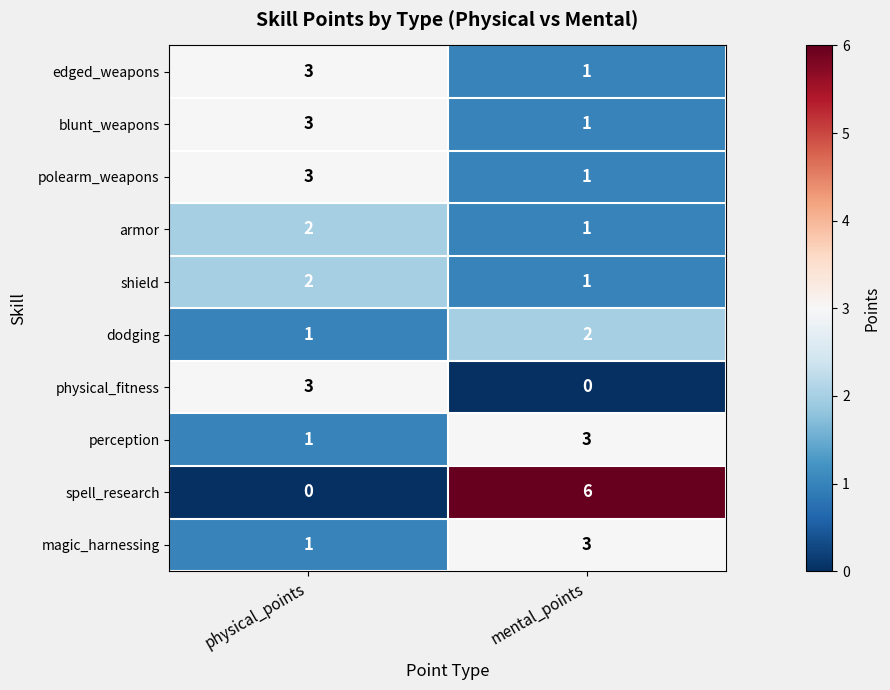

What is the sum of the armor values at physical_points and mental_points?

3